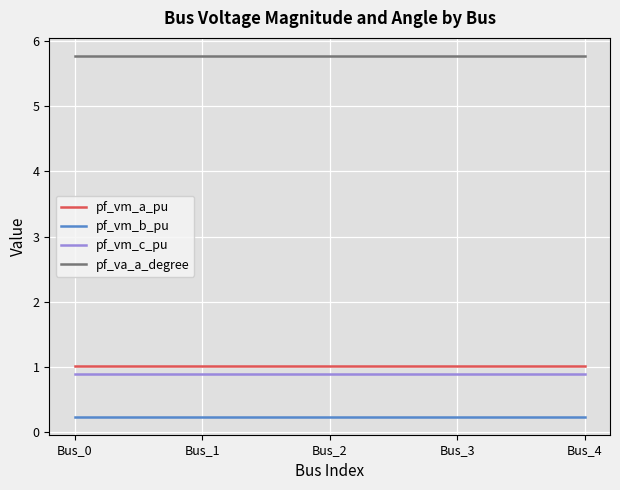

Rank the series by their maximum value, from lowest to highest.

pf_vm_b_pu, pf_vm_c_pu, pf_vm_a_pu, pf_va_a_degree